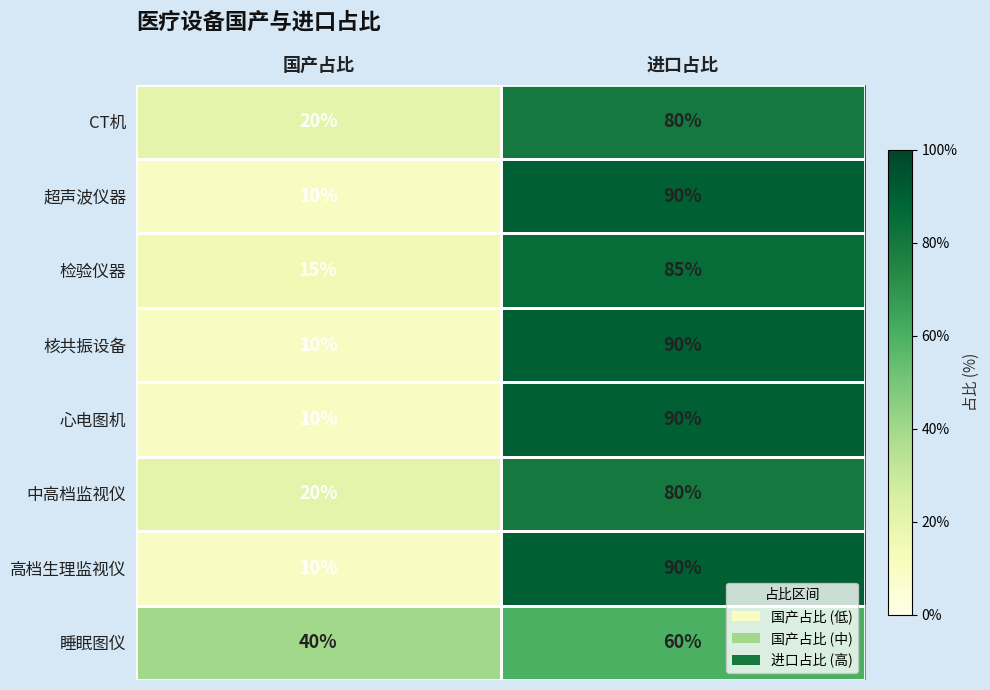

Reading left to right, extract all data points from this chart.

CT机: 20	80
超声波仪器: 10	90
检验仪器: 15	85
核共振设备: 10	90
心电图机: 10	90
中高档监视仪: 20	80
高档生理监视仪: 10	90
睡眠图仪: 40	60